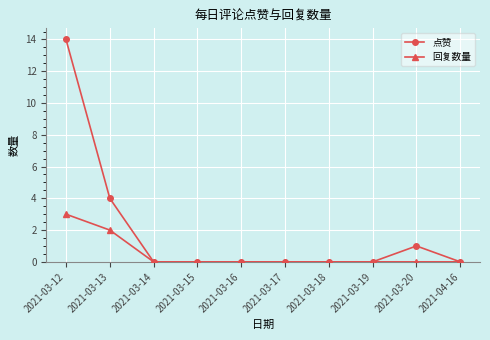

At which category is the sum across all series the highest?

2021-03-12